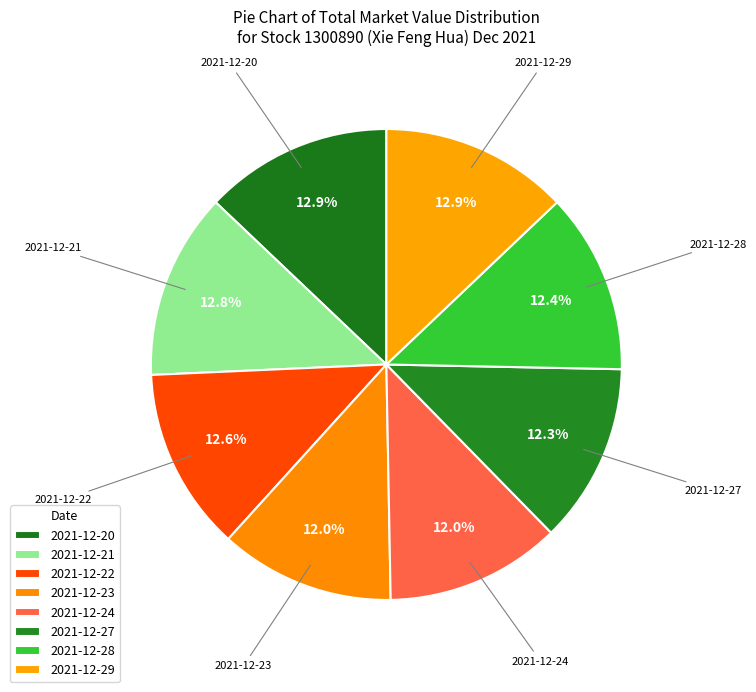

Which has a higher value, 2021-12-22 or 2021-12-27?

2021-12-22